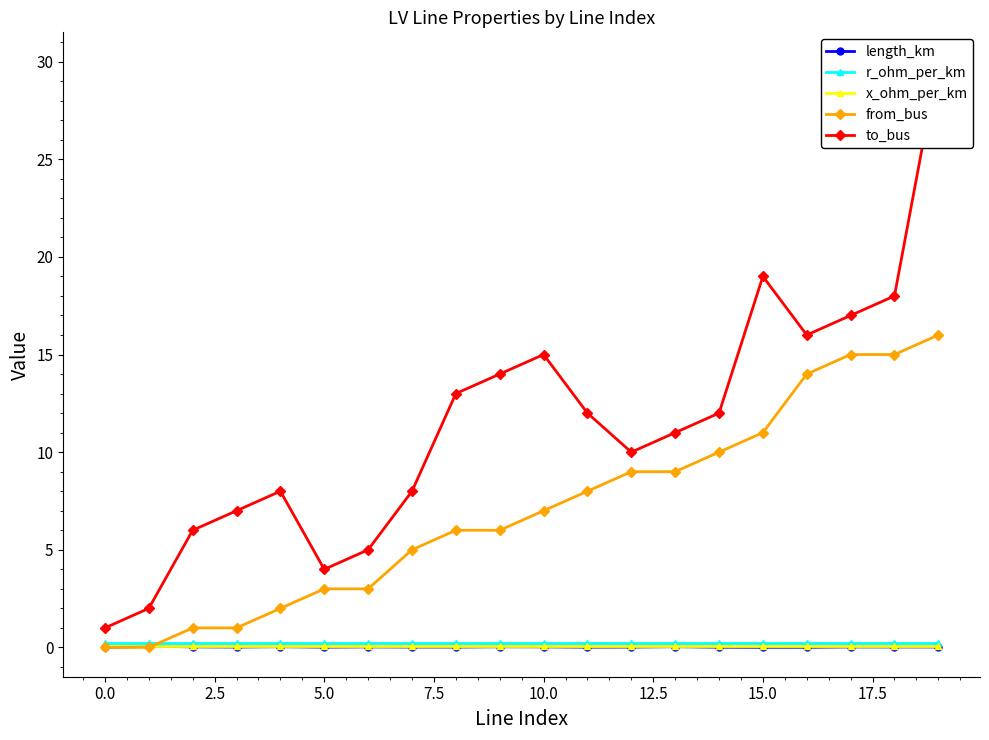

How many lines are shown in the chart?

5